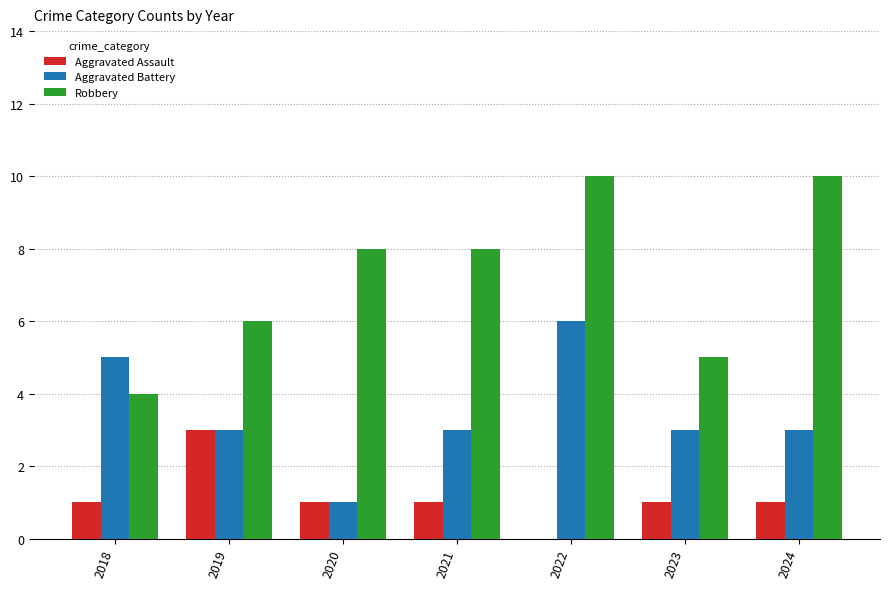

The value of Aggravated Battery at 2018 is 5. True or false?

True